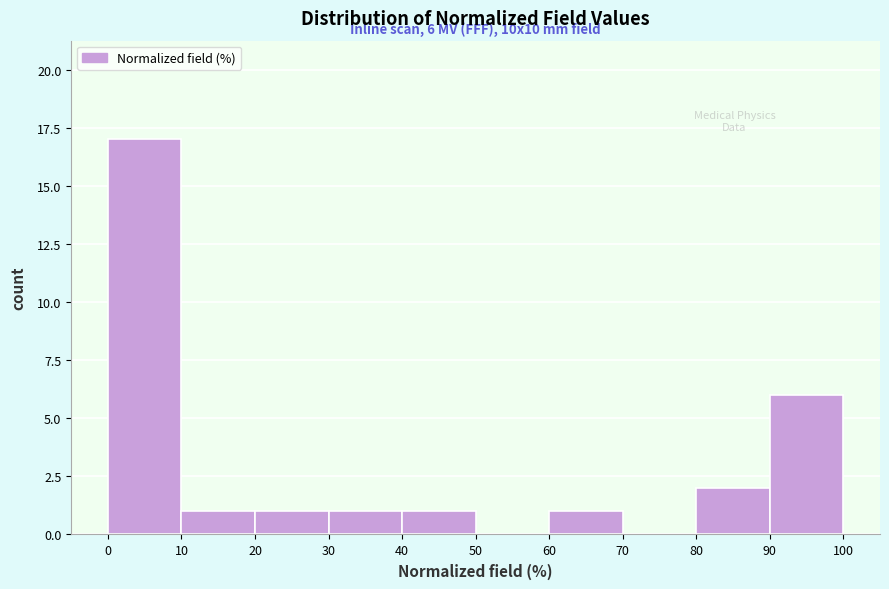

Which range on the x-axis has the tallest bar?

0 to 10